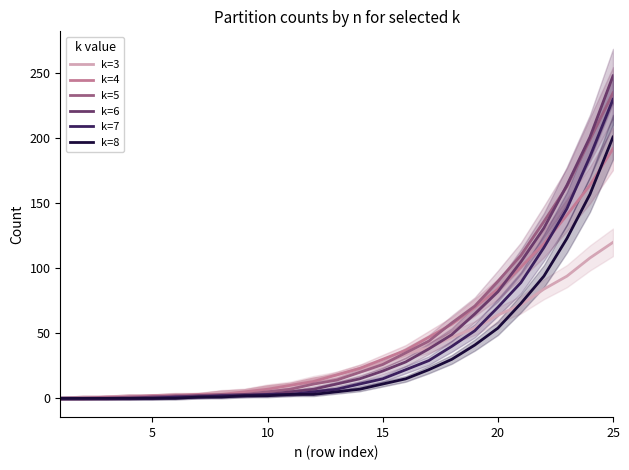

How many values in the k=6 series are below 11?

12